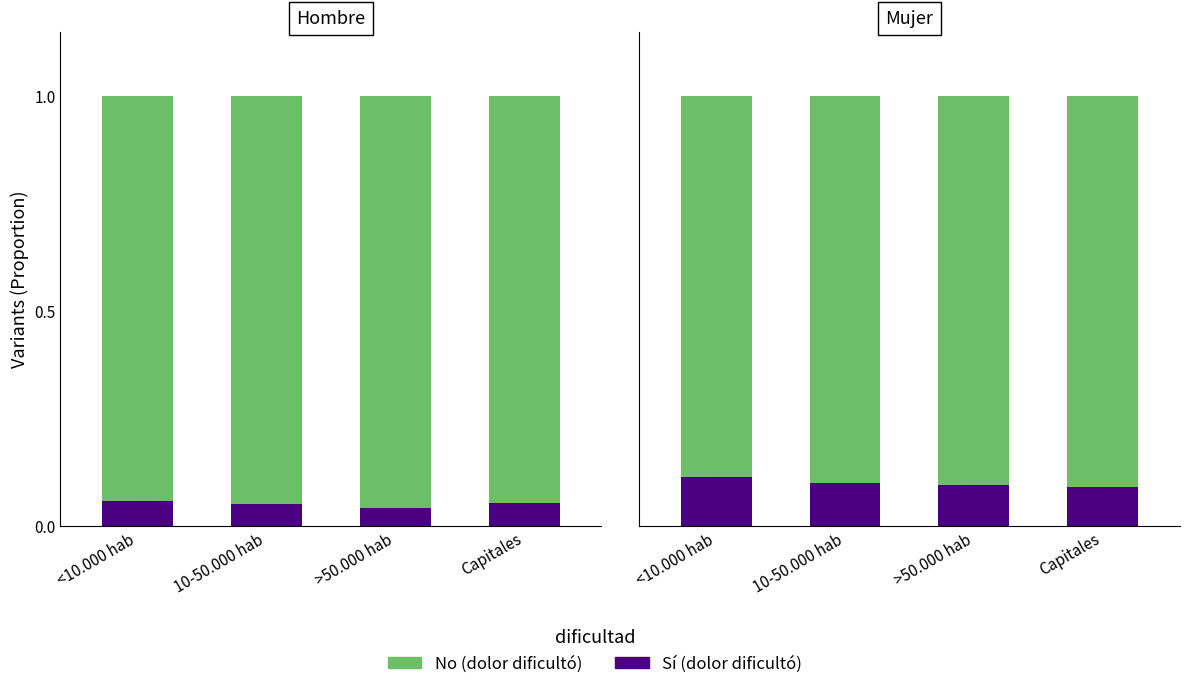

Reading right to left, transcribe all the data shown in this chart.

Sí (dificultad): Capitales=0.1	>50.000 hab=0.1	10-50.000 hab=0.1	<10.000 hab=0.1
No (dificultad): Capitales=0.9	>50.000 hab=0.9	10-50.000 hab=0.9	<10.000 hab=0.9